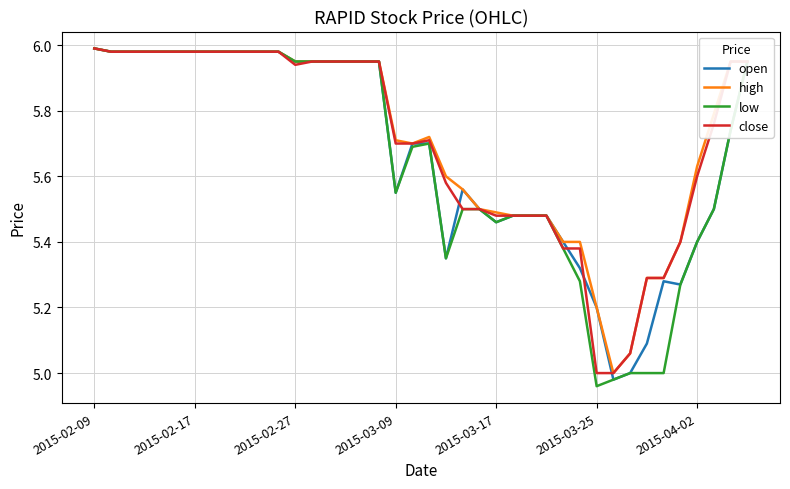

What is the value of the open point at the 13th from the left?

6.0